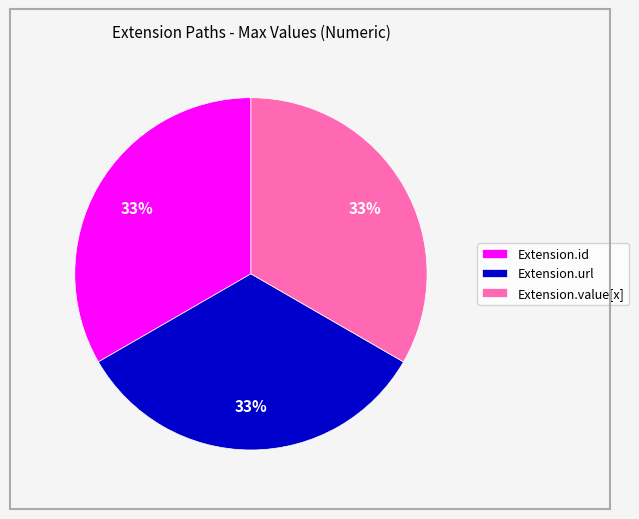

Does Extension.id account for over 50% of the chart?

No